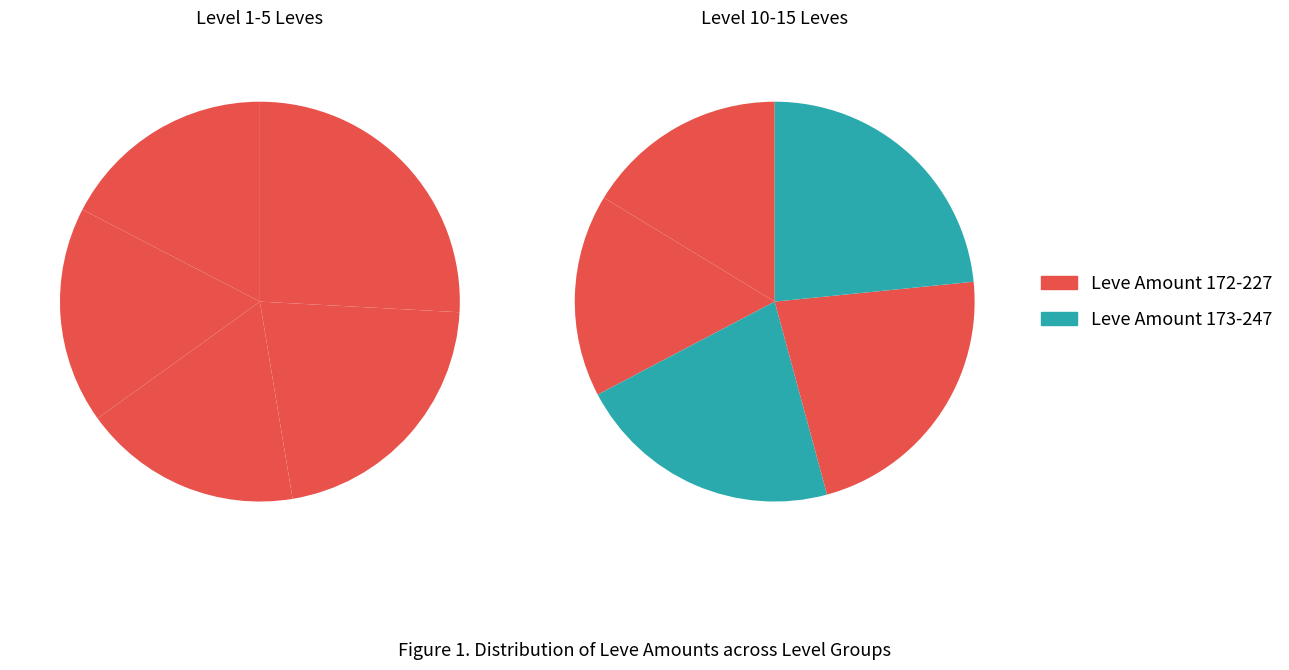

Count the number of slices in the pie.

10